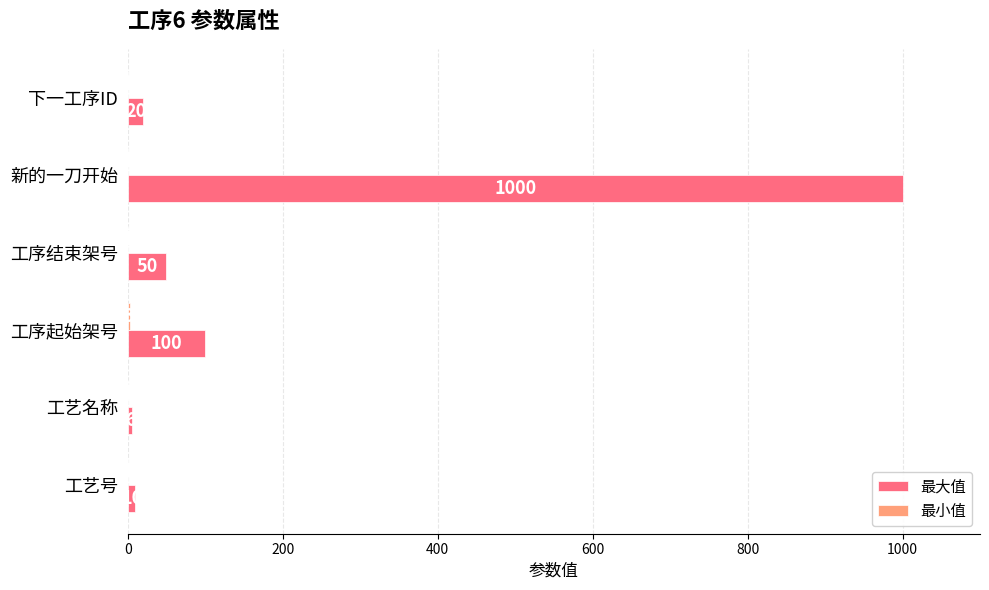

Between 新的一刀开始 and 下一工序ID, which series saw the biggest shift?

最大值